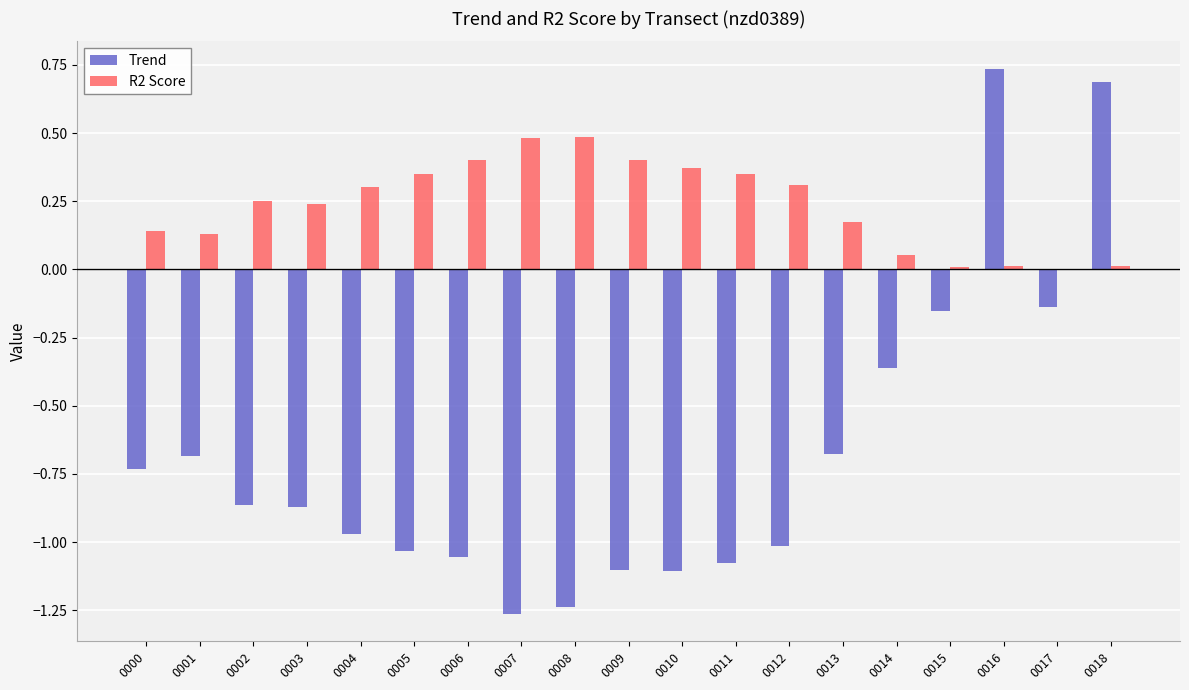

Which category has the highest value in the Trend series?

0016